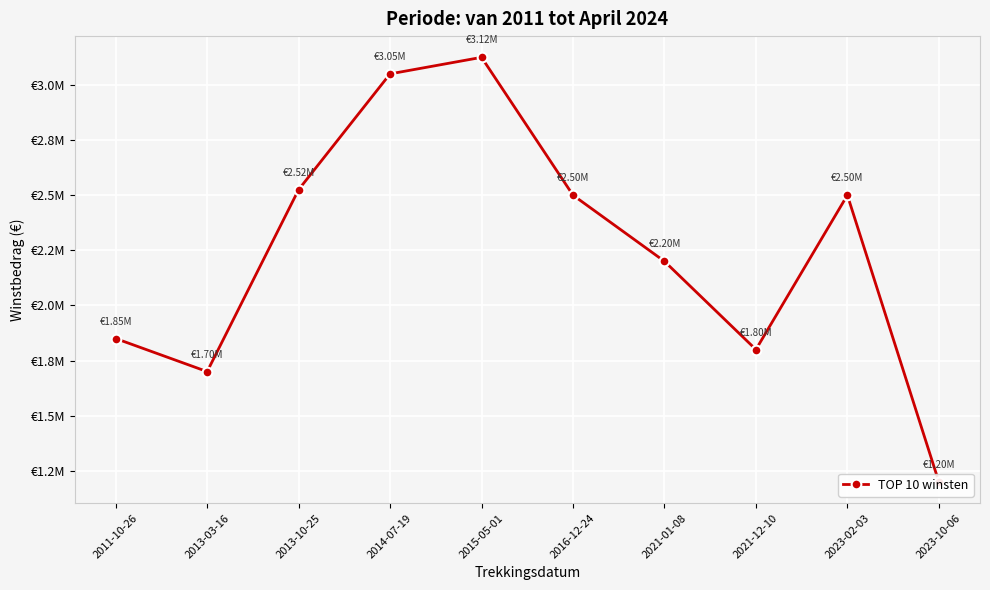

What is the smallest value displayed?

1200000